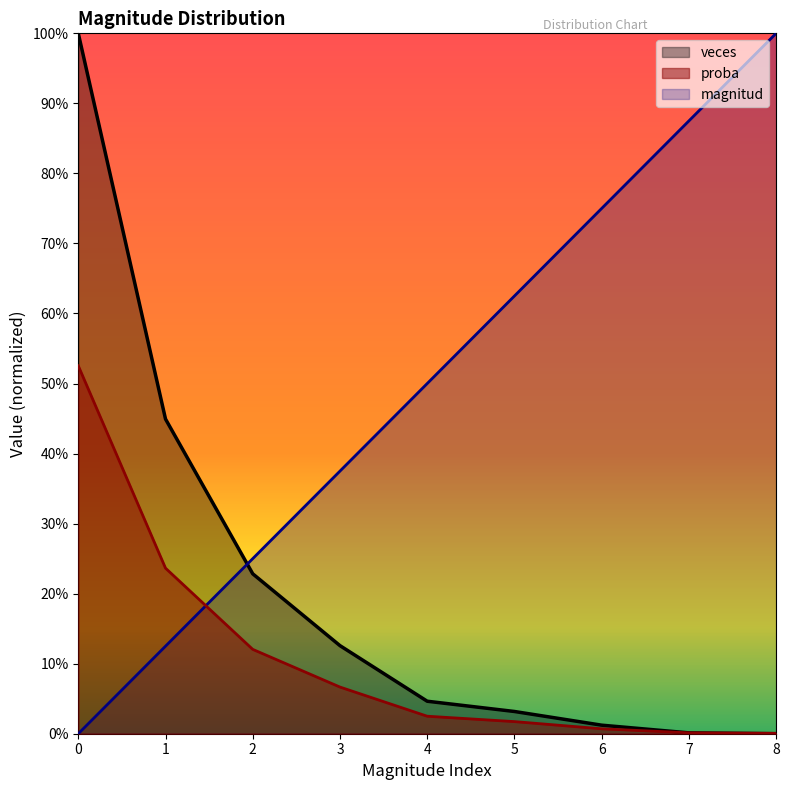

What is the difference between the highest and lowest values at 0?

1.0